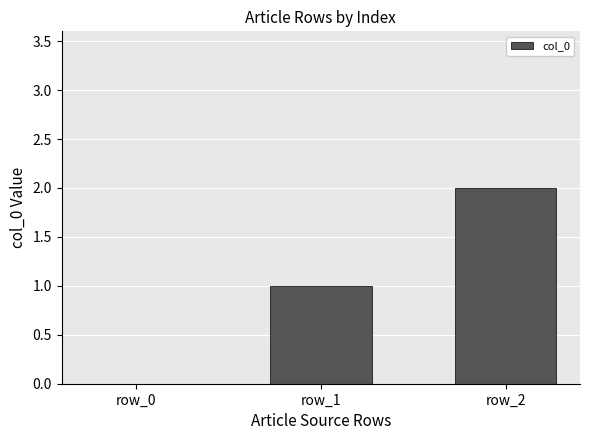

How many data points does each series have?

3